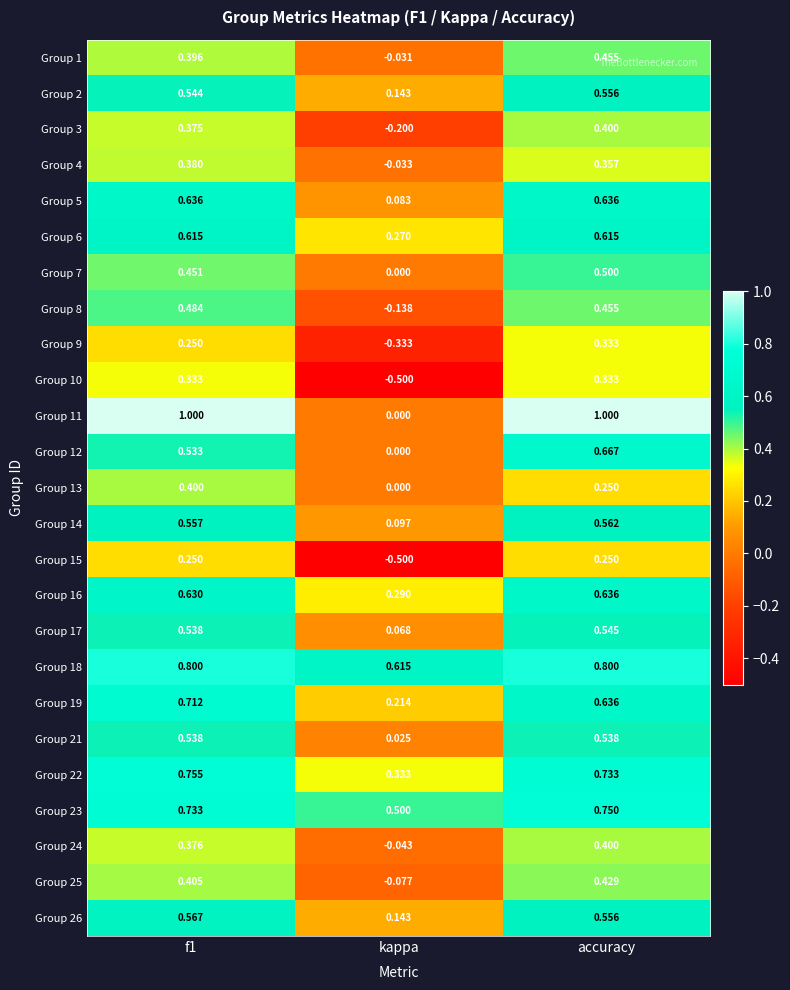

Which label corresponds to the smallest value in the chart?

kappa